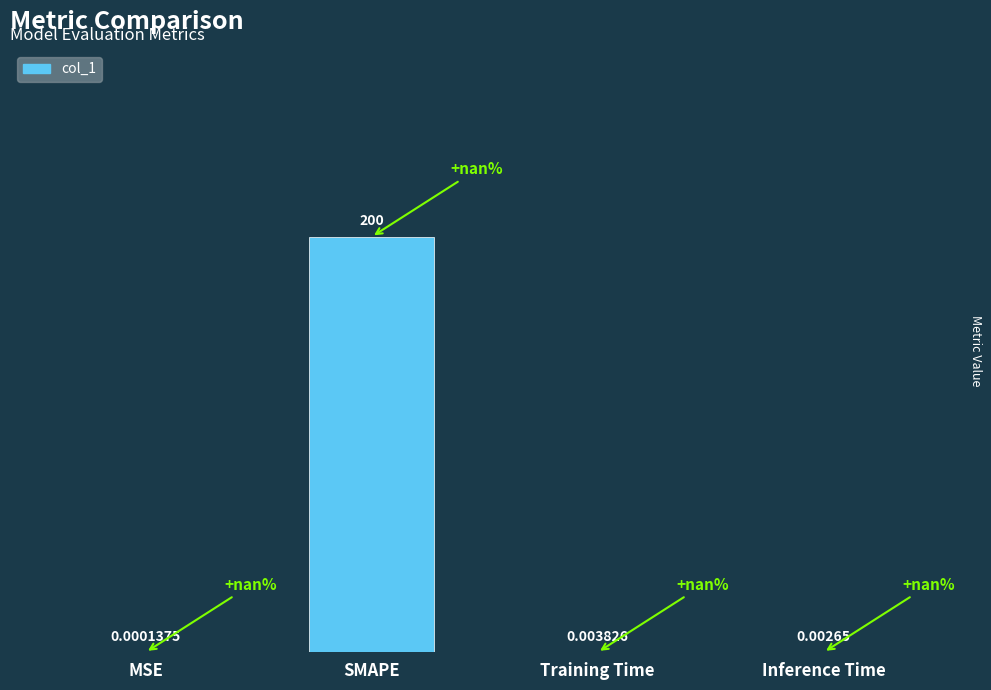

What is the sum of all values?

200.0